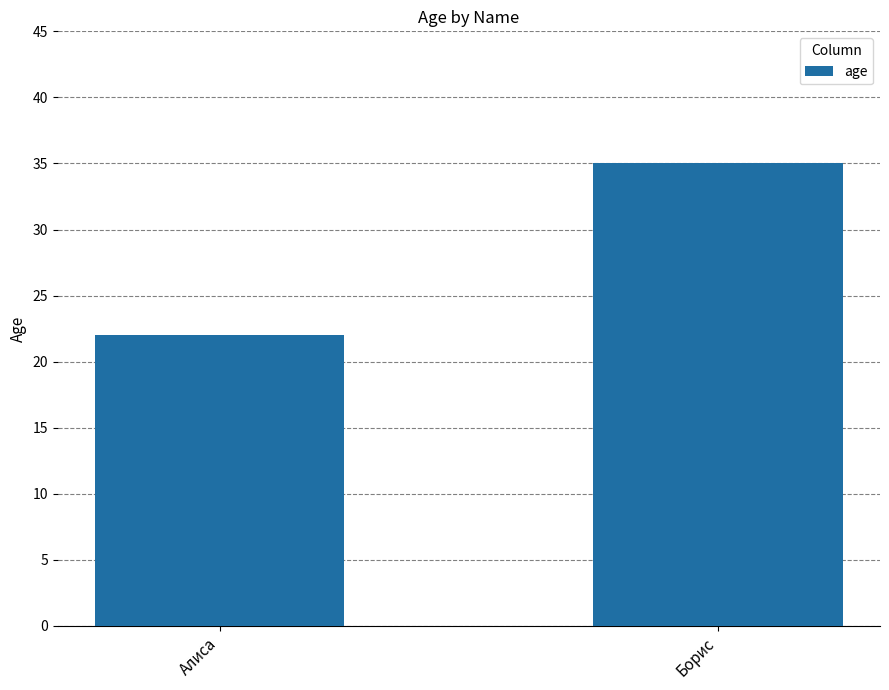

What is the label of the 2nd bar from the left?

Борис